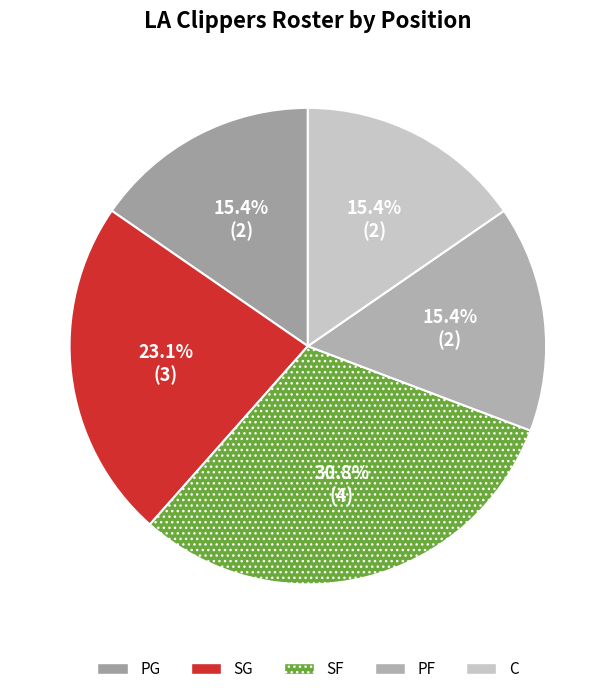

What percentage is the PF slice, to the nearest percent?

15%